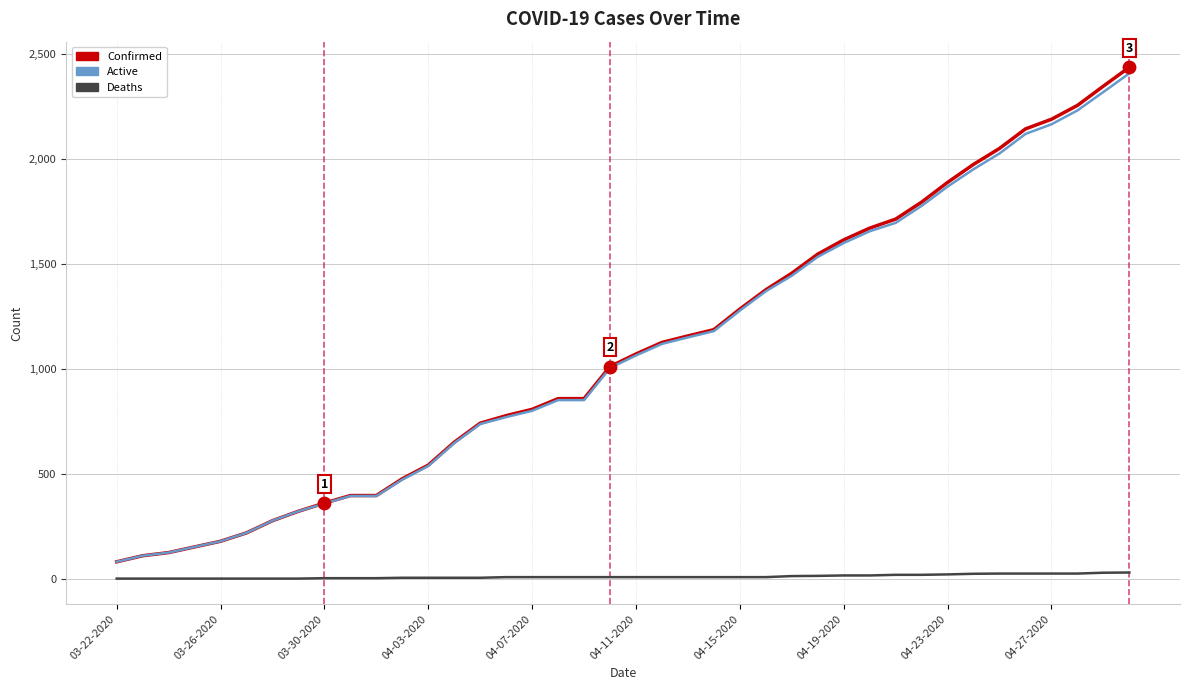

True or false: Deaths and Confirmed cross at least once.

False